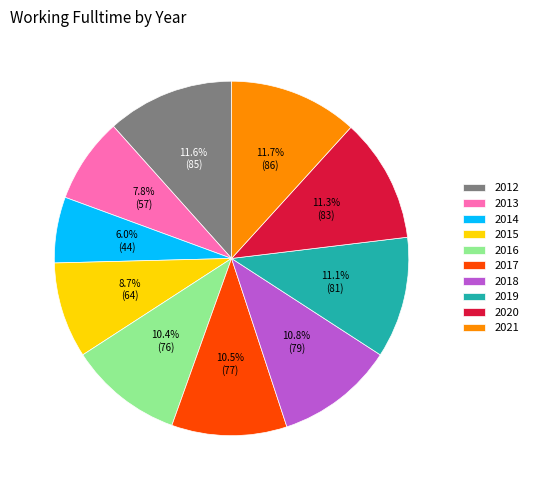

Does any single category account for the majority?

No